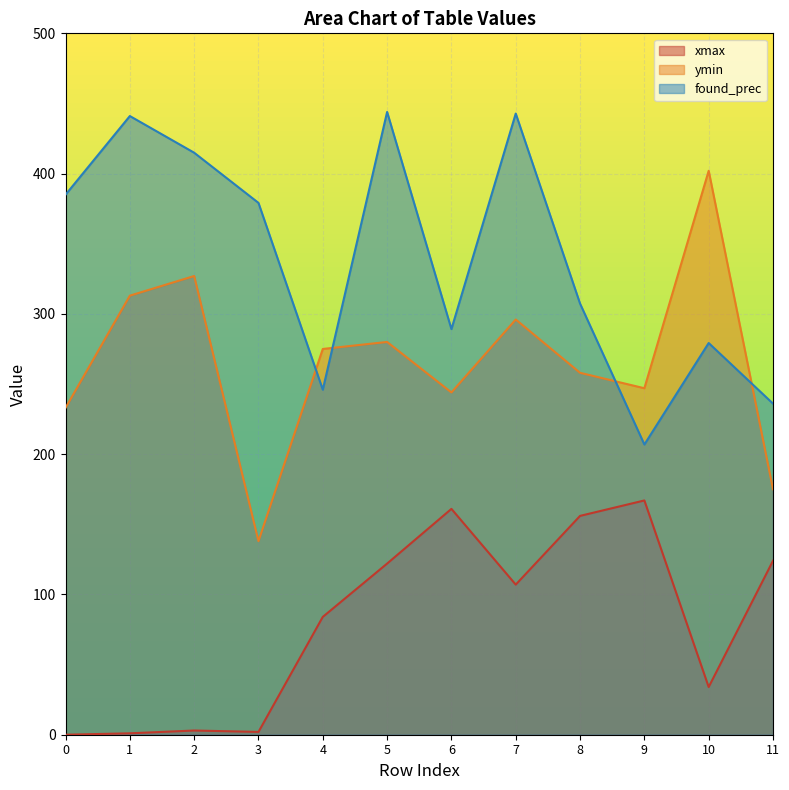

How many intersections are there between ymin and found_prec?

4